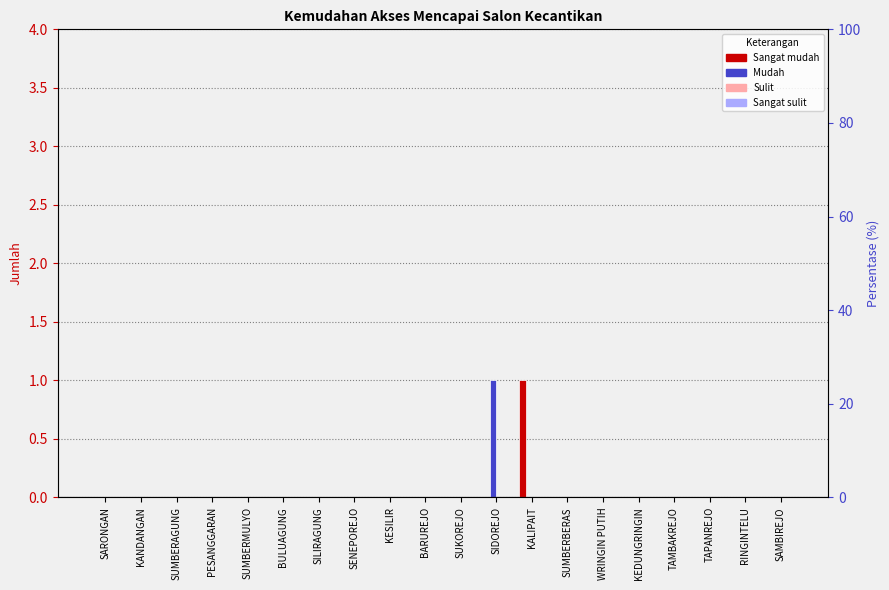

Which series changed the most between KESILIR and SUKOREJO?

Sangat mudah